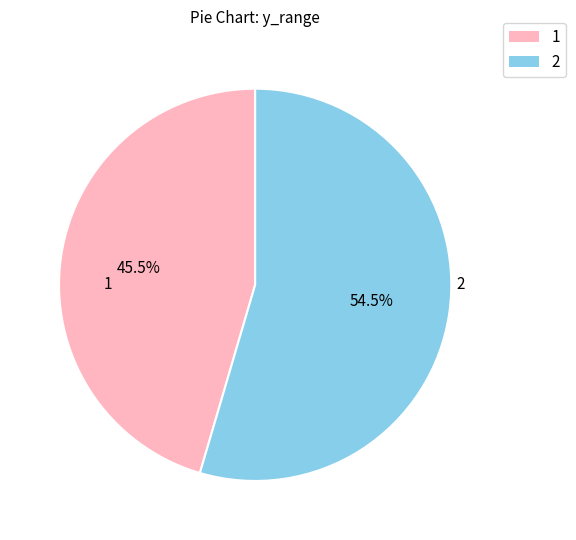

Combined, what portion of the pie is 2 and 1?

100.0%